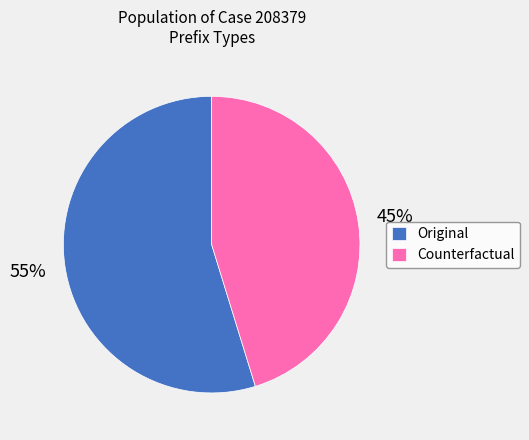

Which has a higher value, Original or Counterfactual?

Original